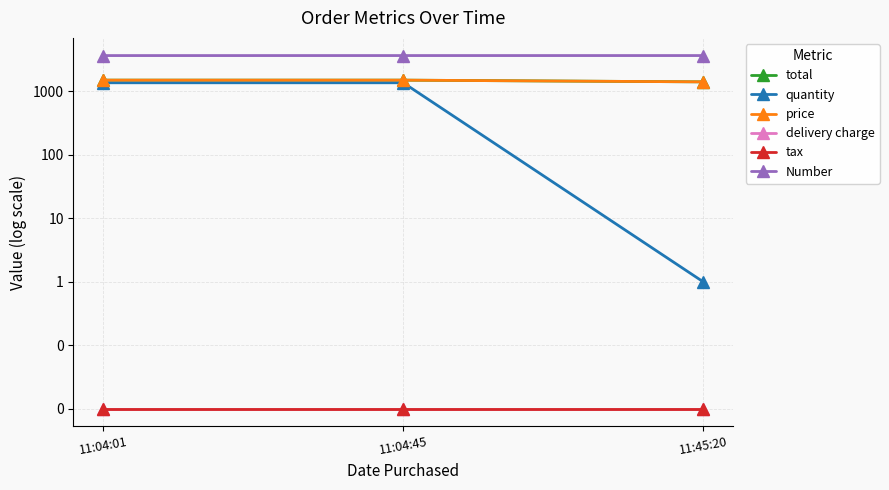

What is the label of the 1st point from the left?

11:04:01